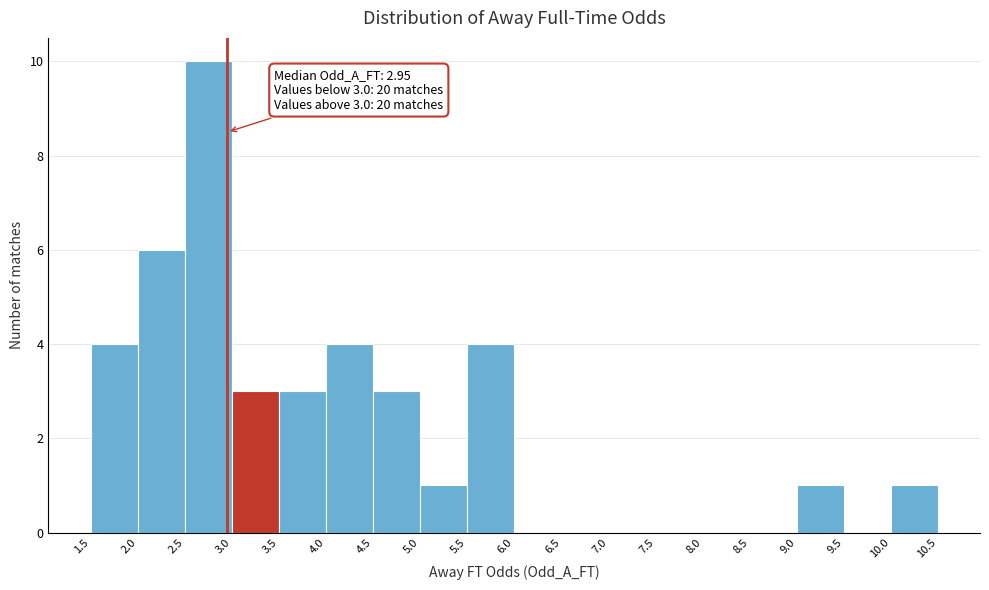

Which range on the x-axis has the tallest bar?

2.5 to 3.0